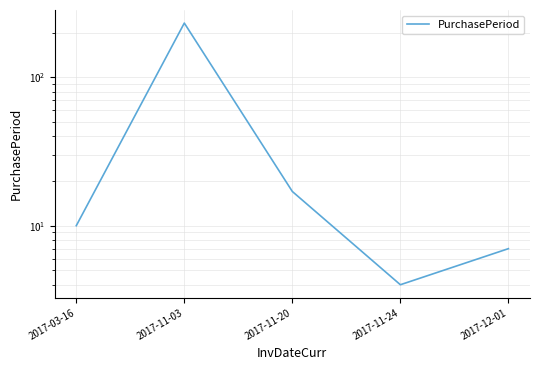

How many lines are shown in the chart?

1